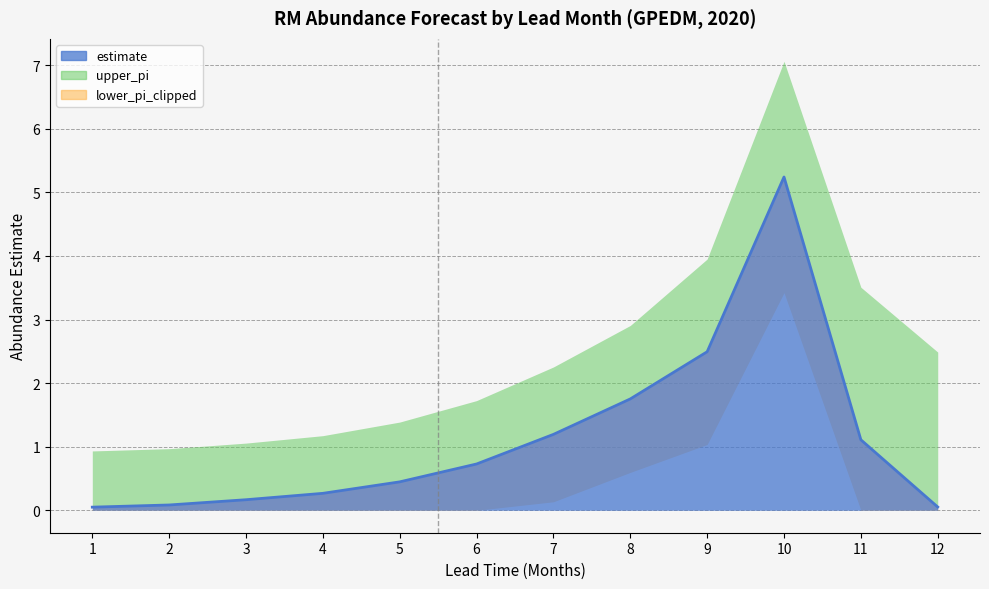

Which category has the highest value in the estimate series?

10